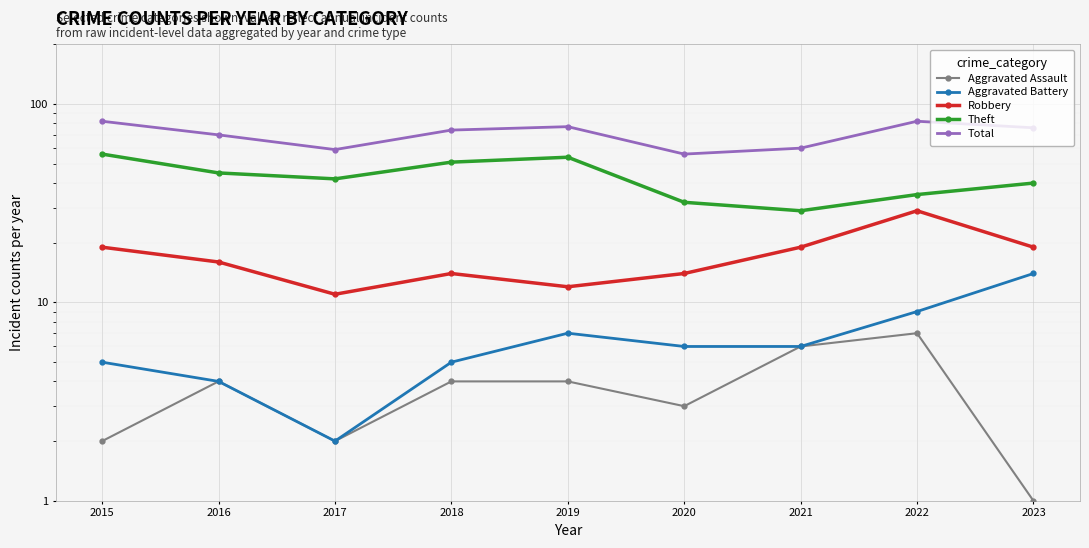

What is the difference between the second highest and second lowest values in the Aggravated Assault series?

4